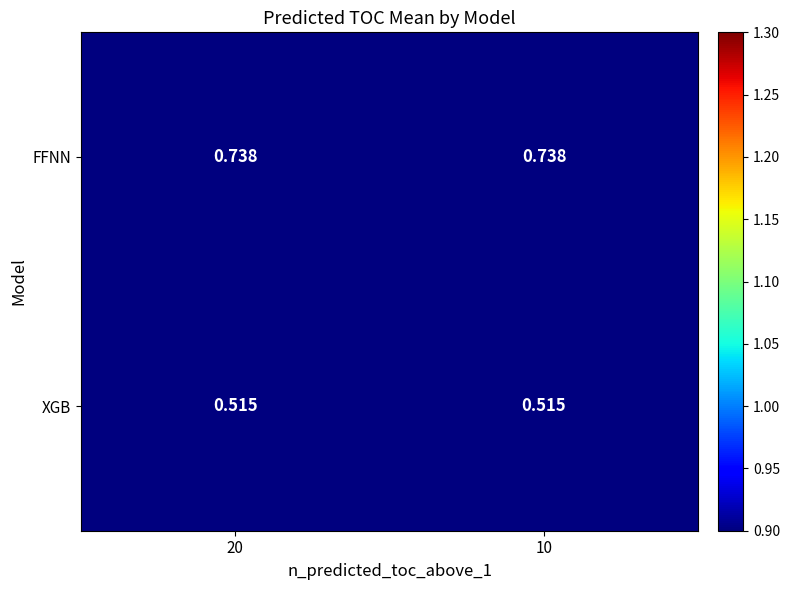

Which series has the largest total across all categories?

FFNN